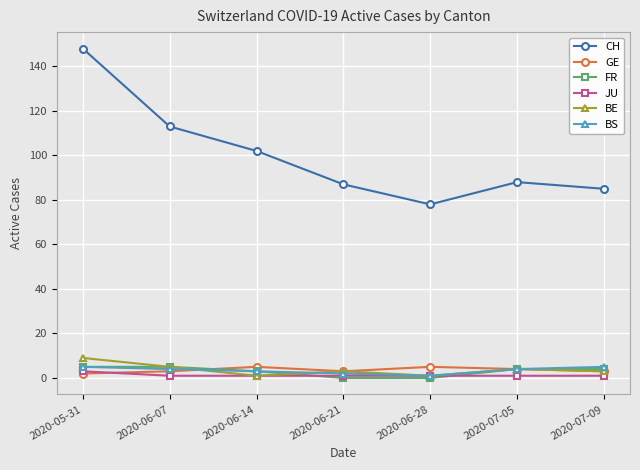

Is it true that CH equals 102 at 2020-06-14?

True